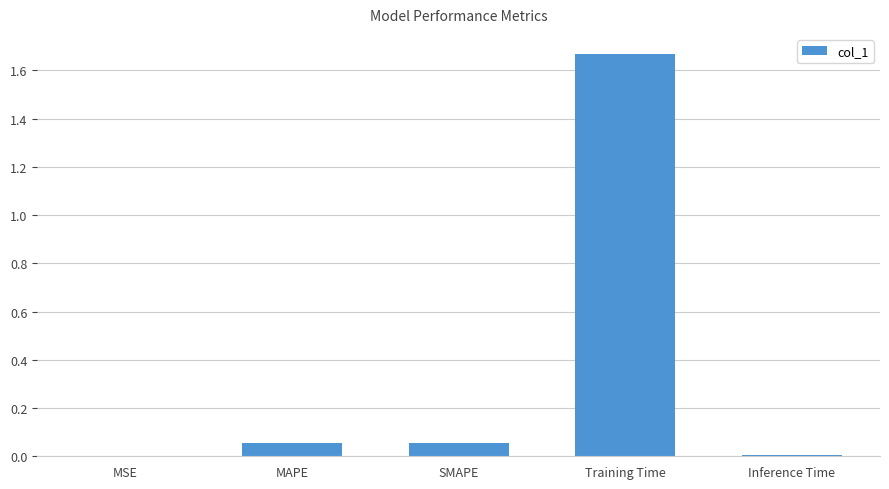

What is the sum of all values?

1.8